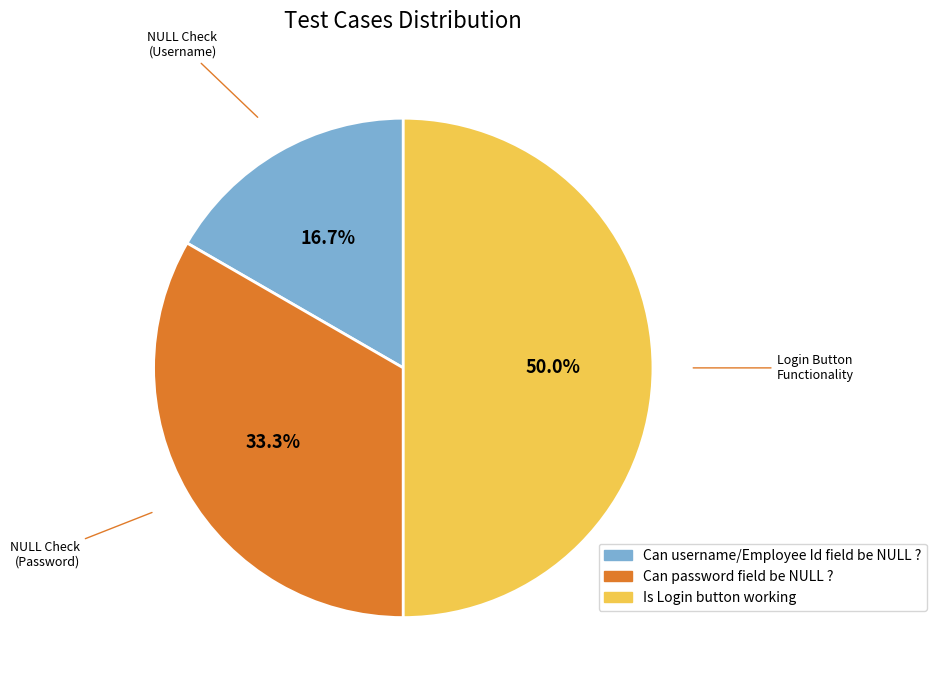

Which slice is the smallest?

Can username/Employee Id field be NULL ?